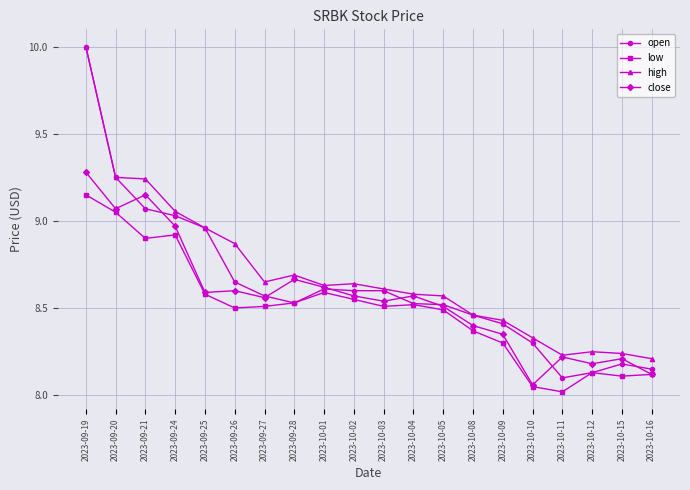

Which series has the largest total across all categories?

high